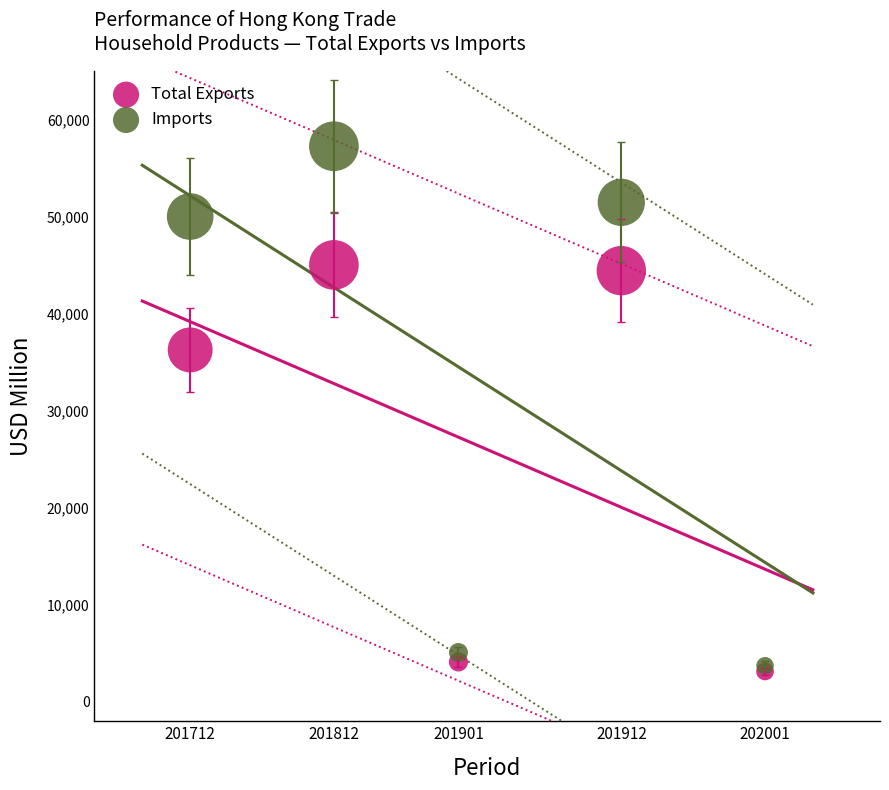

Which series has the widest spread of Y values?

Imports